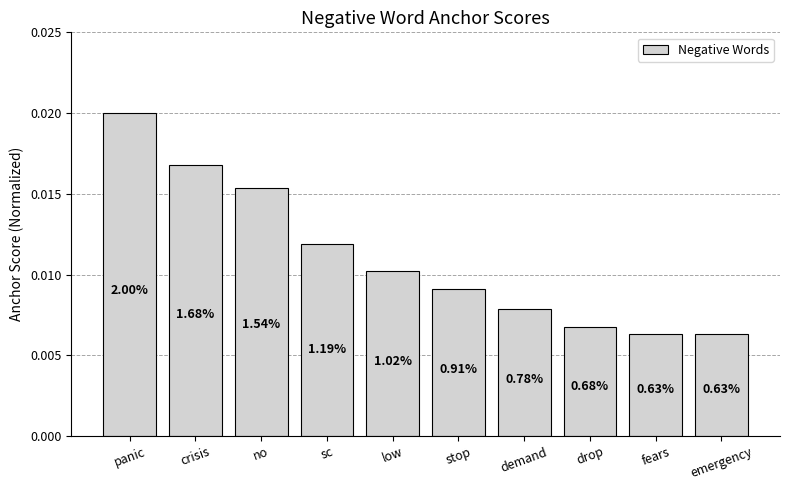

How many bars are there in total?

10